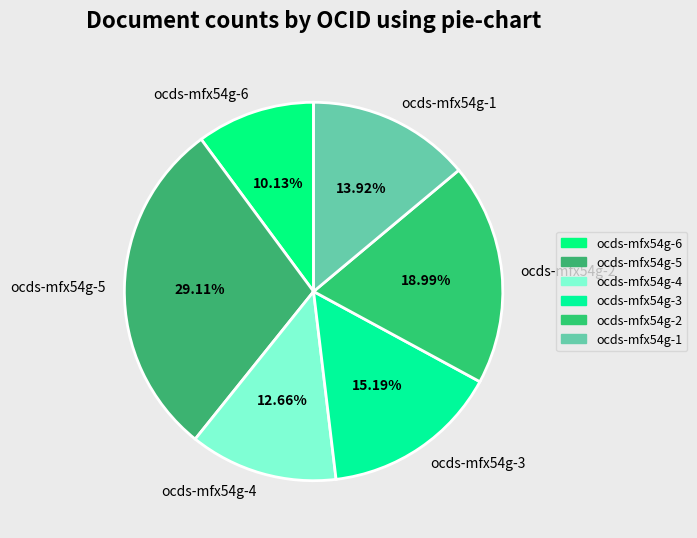

How many slices are in this pie chart?

6